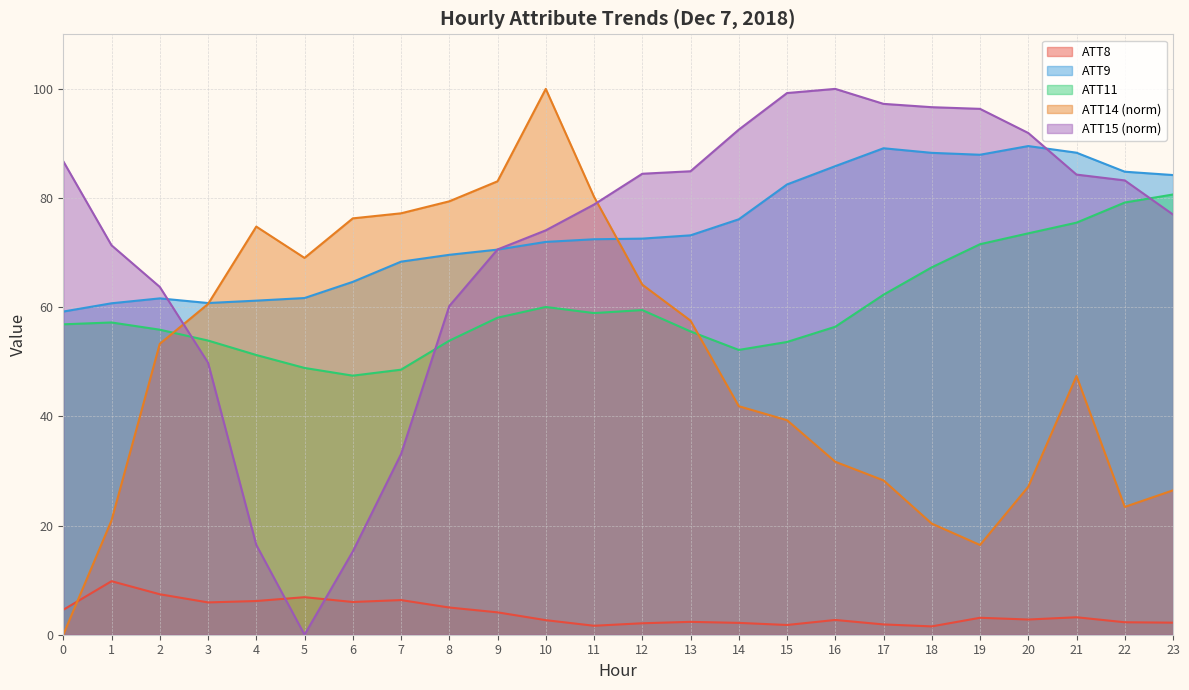

What is the difference between the maximum and second lowest values in the ATT8 series?

8.2